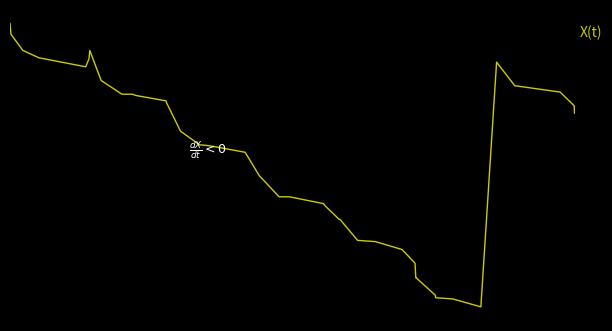

What is the maximum value shown in the chart?

119.6